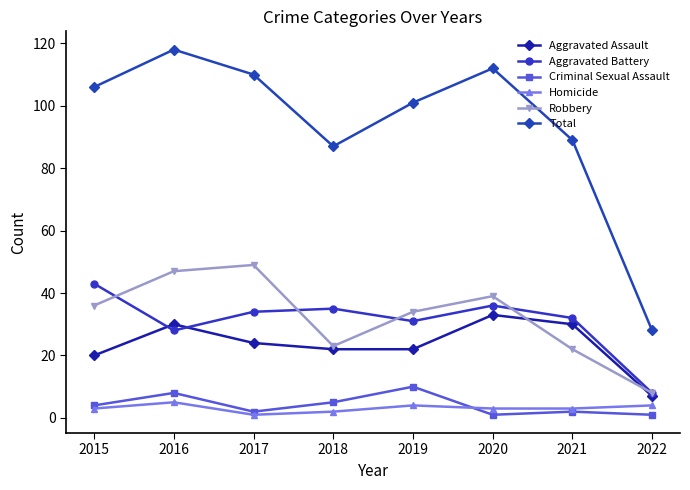

Which category has the highest value across all series?

2016